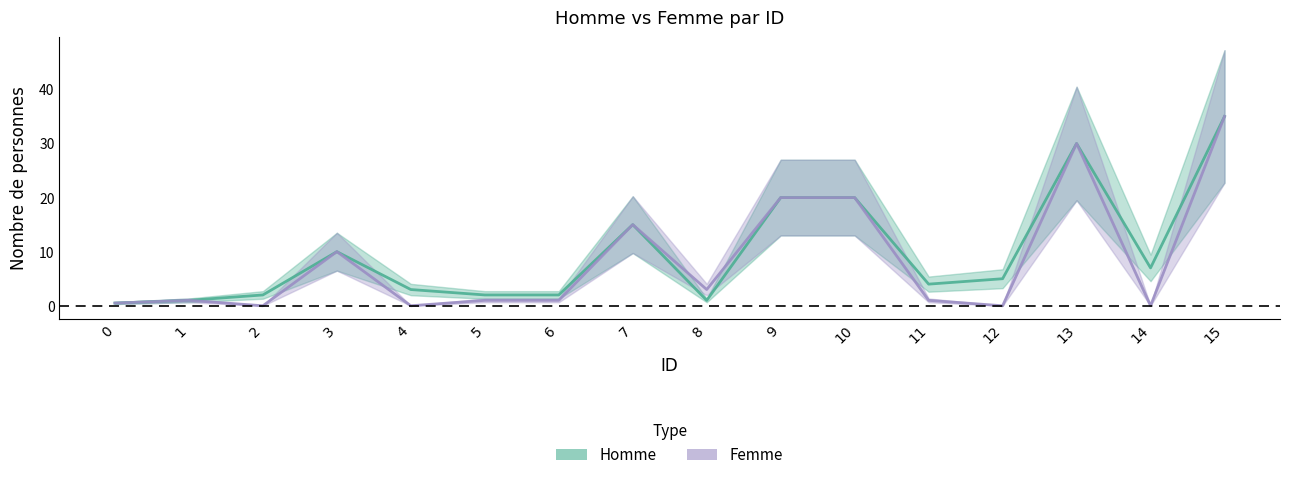

What is the value of the Homme point at the 8th from the left?

15.0